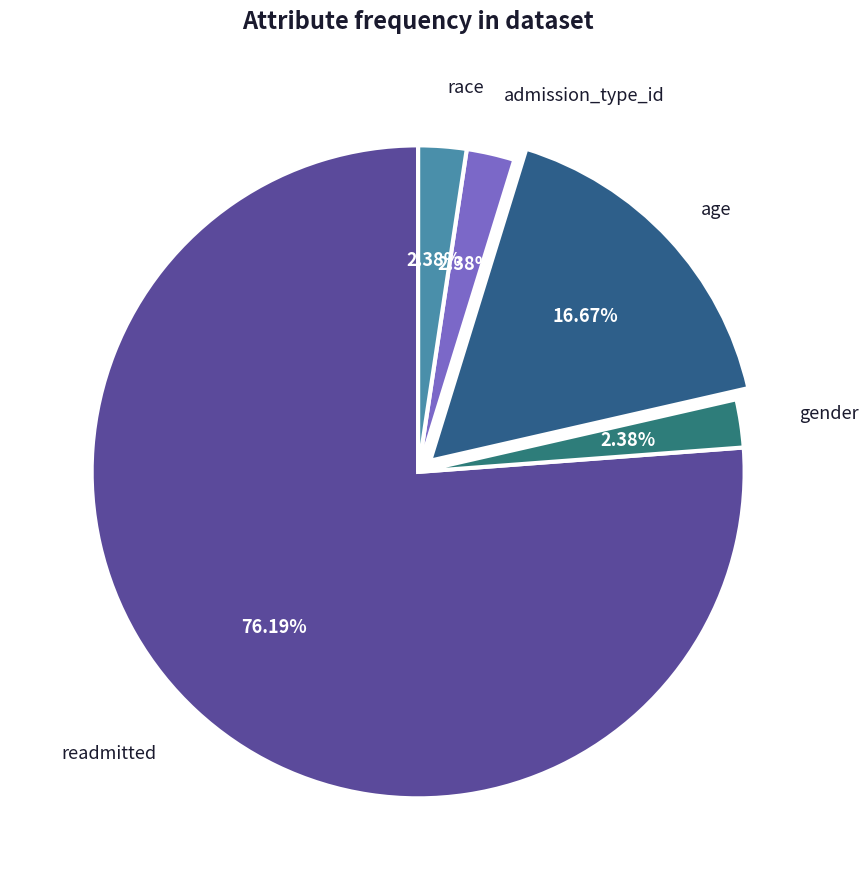

Count the number of slices in the pie.

5